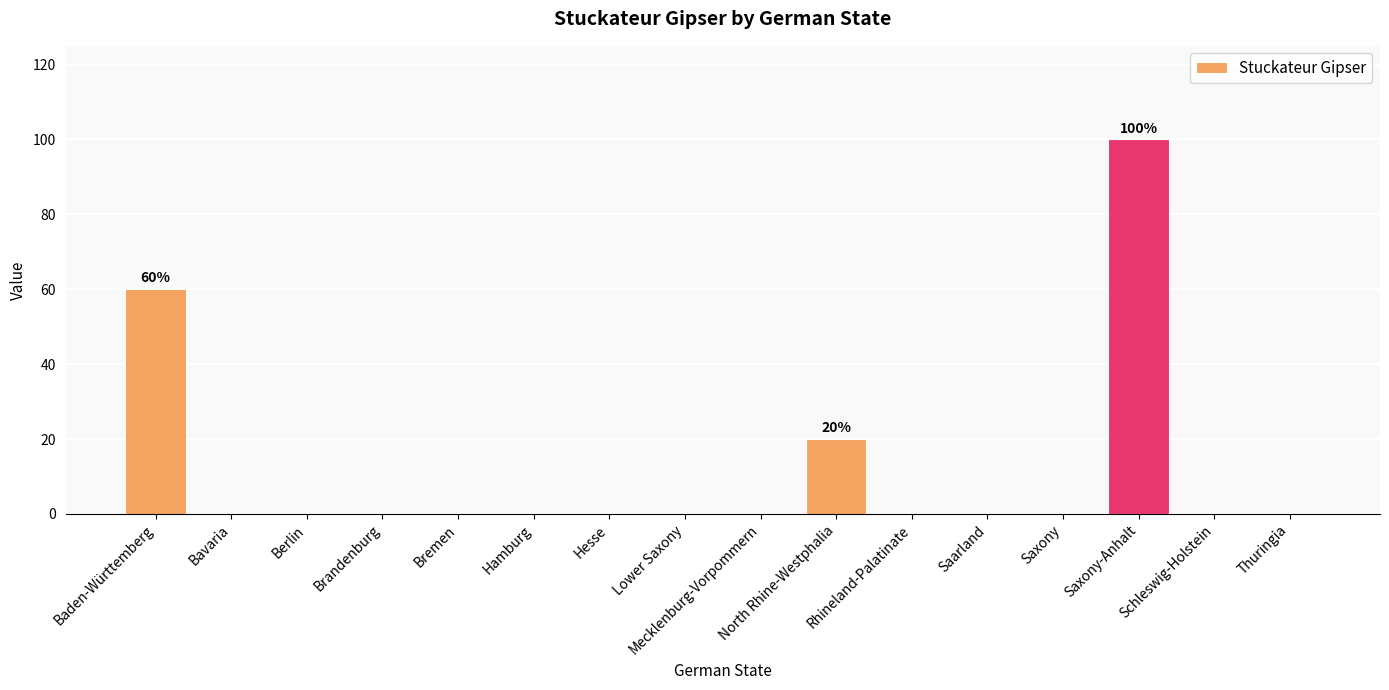

The value at Bavaria is -66. True or false?

False